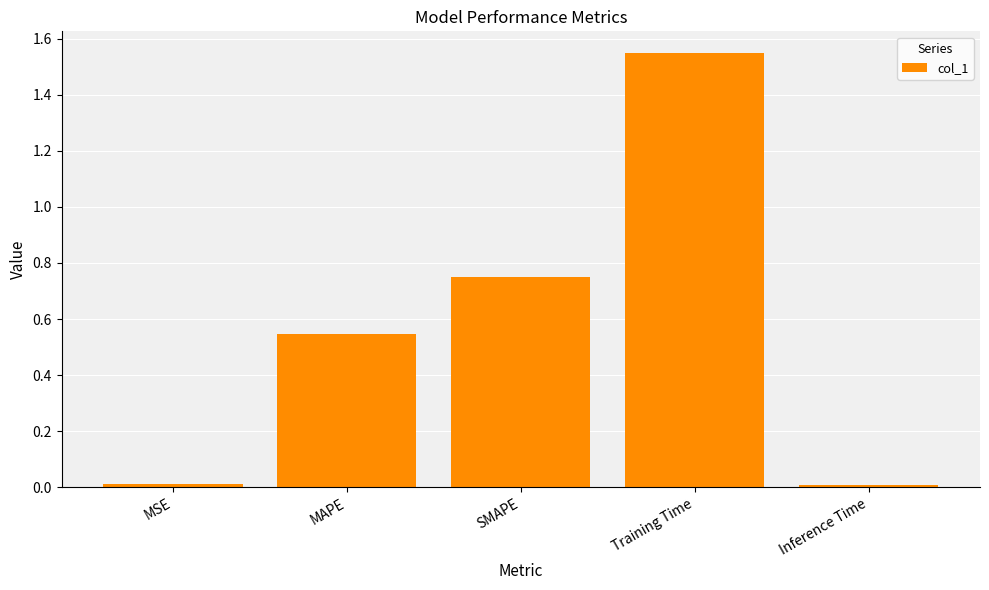

Which category has the highest value across all series?

Training Time